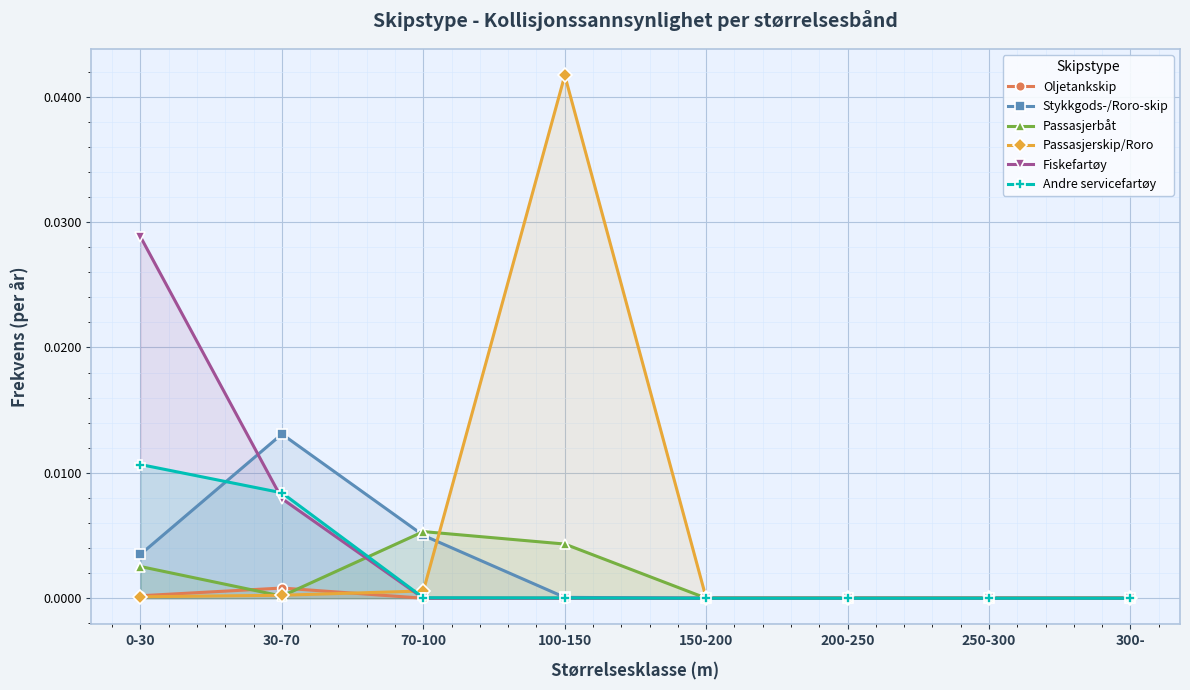

Which has a higher value, 70-100 or 30-70?

30-70